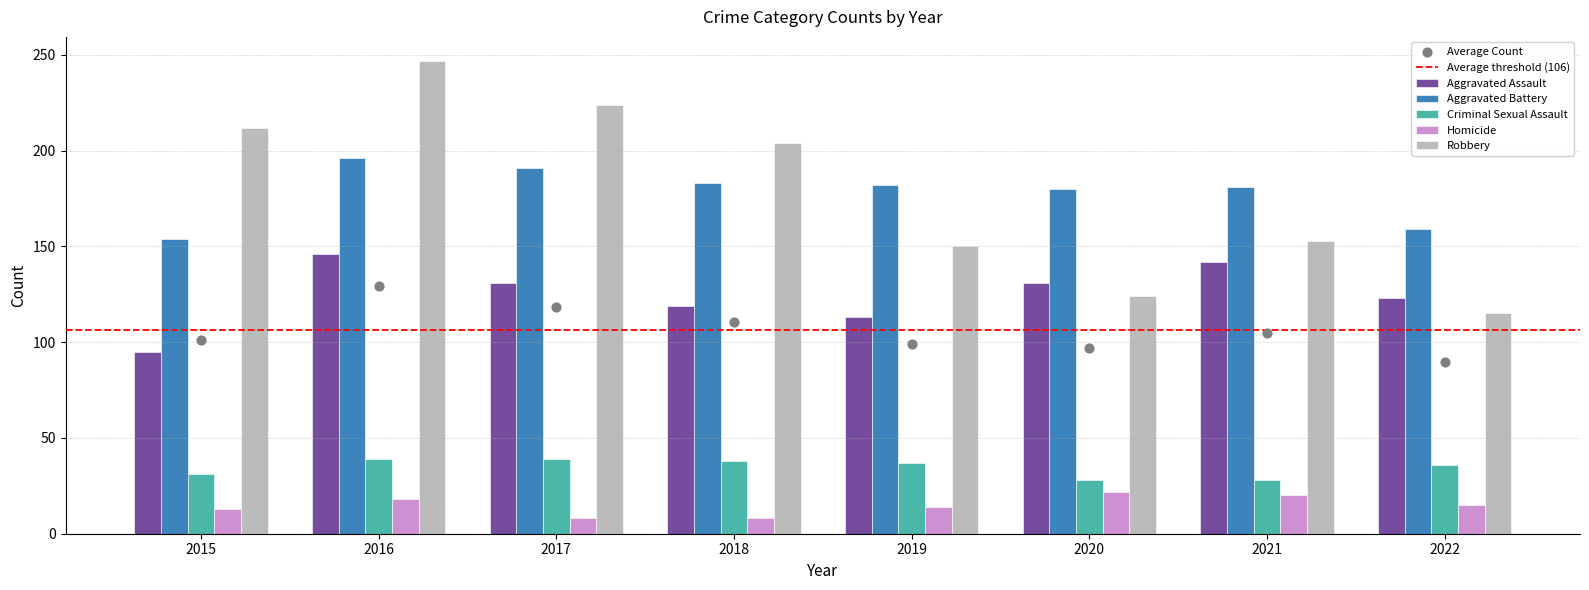

At which category is the sum across all series the highest?

2016